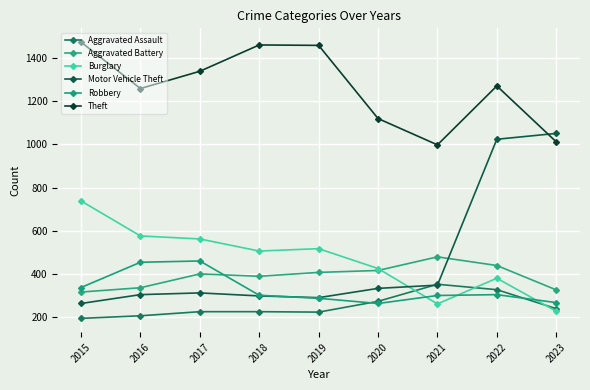

How many series are shown in this chart?

6